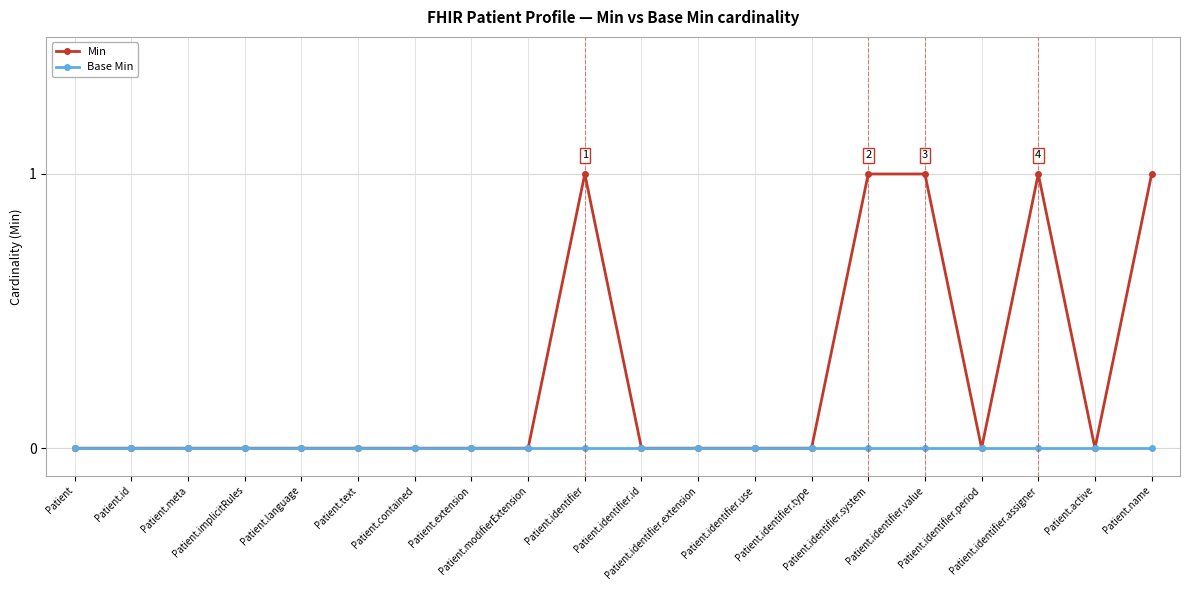

What is the maximum value shown in the chart?

1